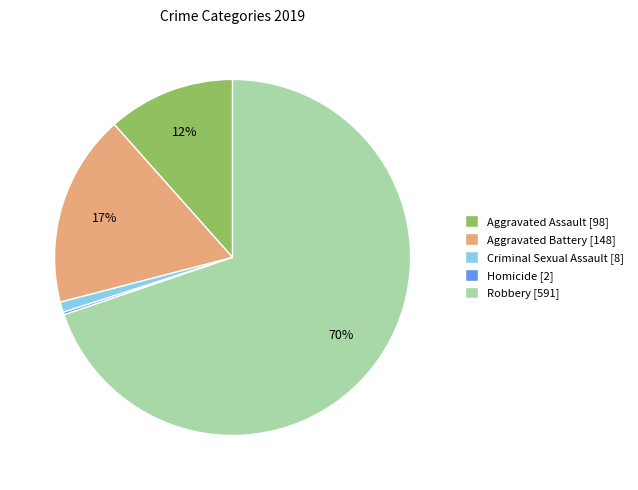

To the nearest percent, what is the combined percentage of Aggravated Battery [148] and Aggravated Assault [98]?

29%